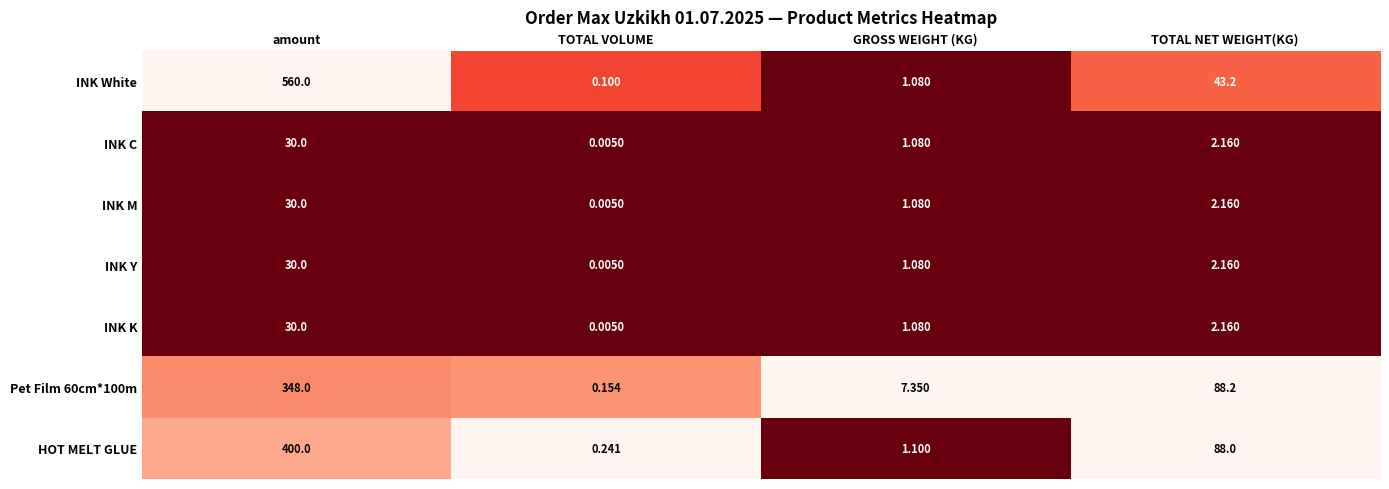

Which label corresponds to the largest value in the chart?

amount